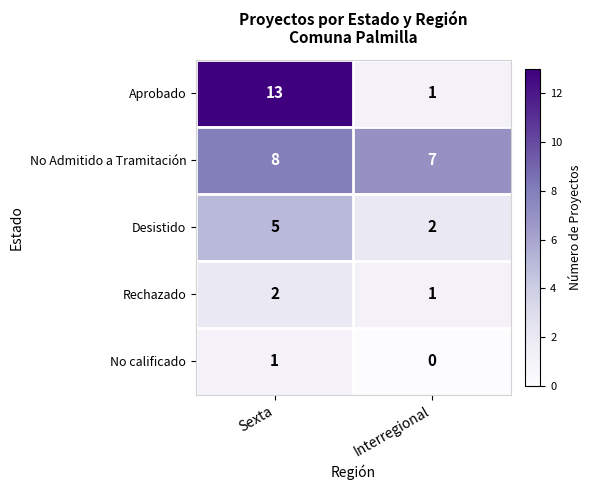

Count the number of categories in the chart.

2